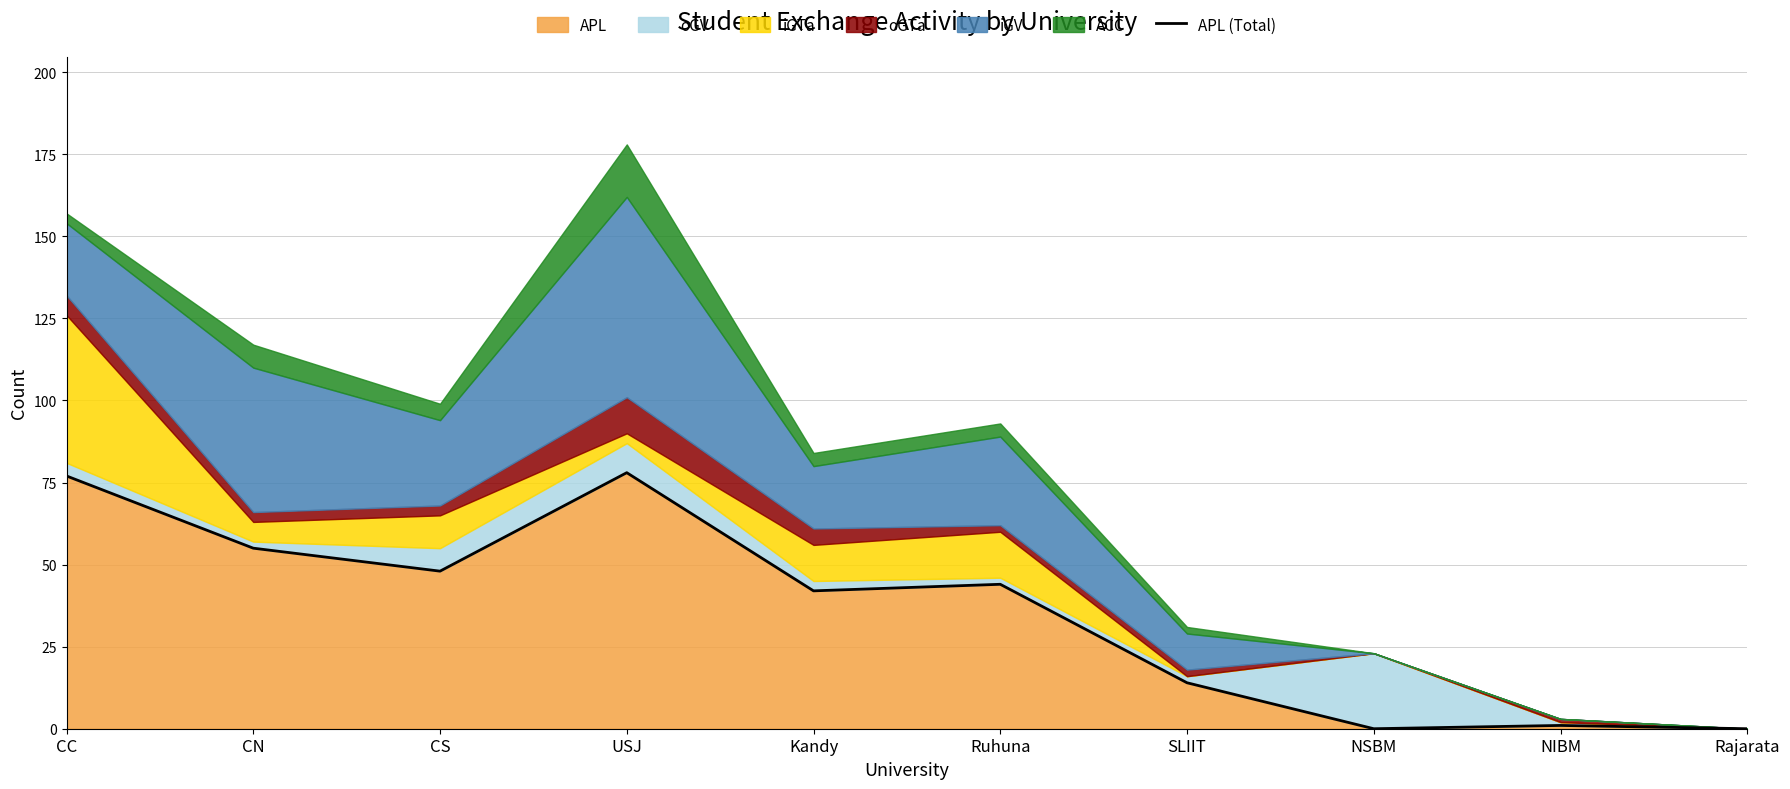

How many points are lower than both their immediate neighbors (excluding endpoints)?

3